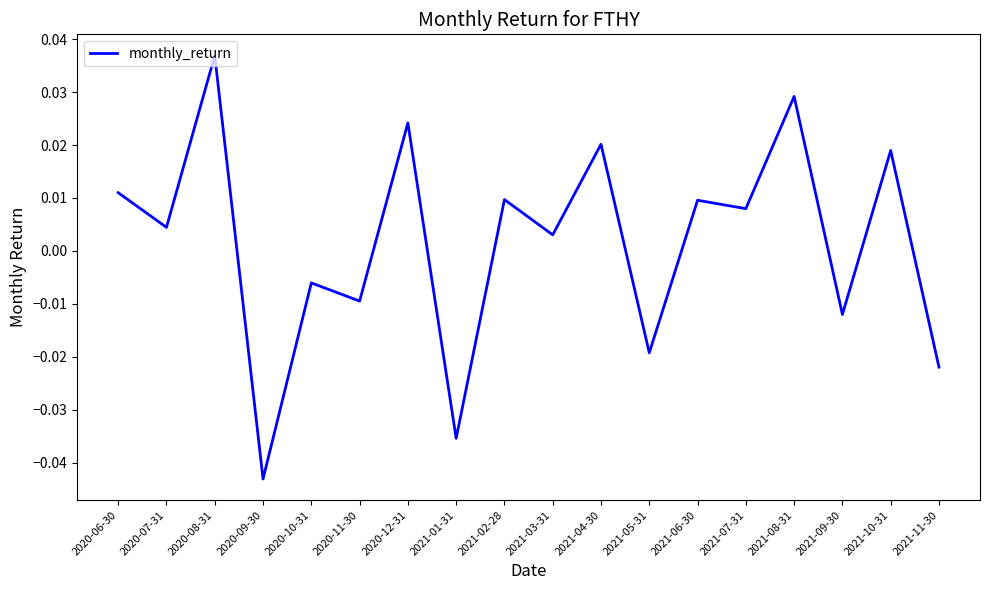

What position from the right is 2020-09-30?

15